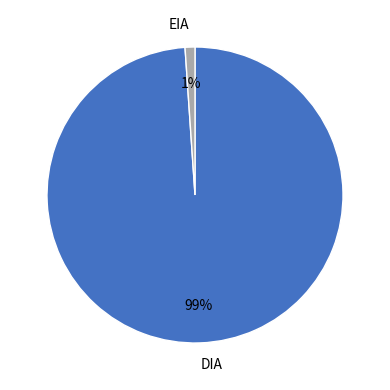

What is the smallest slice in the pie chart?

EIA